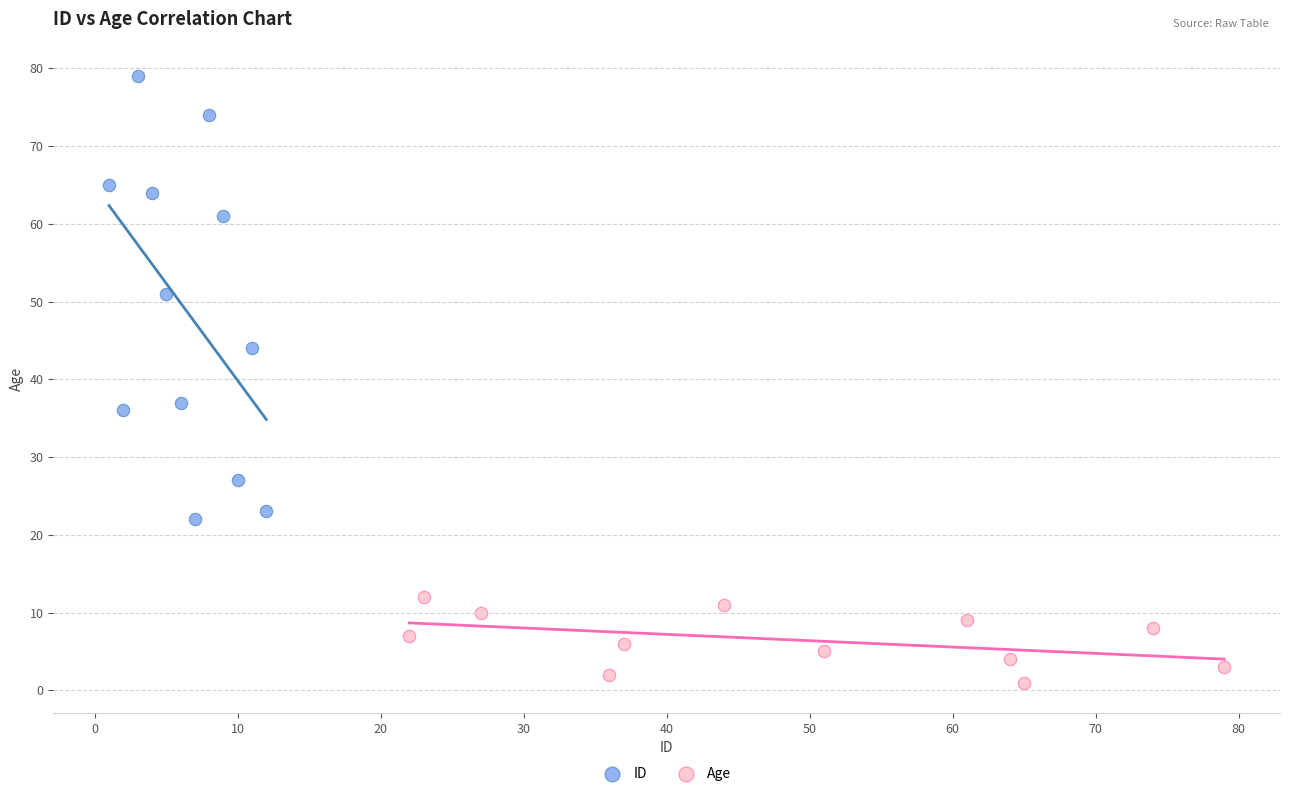

Which series contains the lowest Y value?

Age